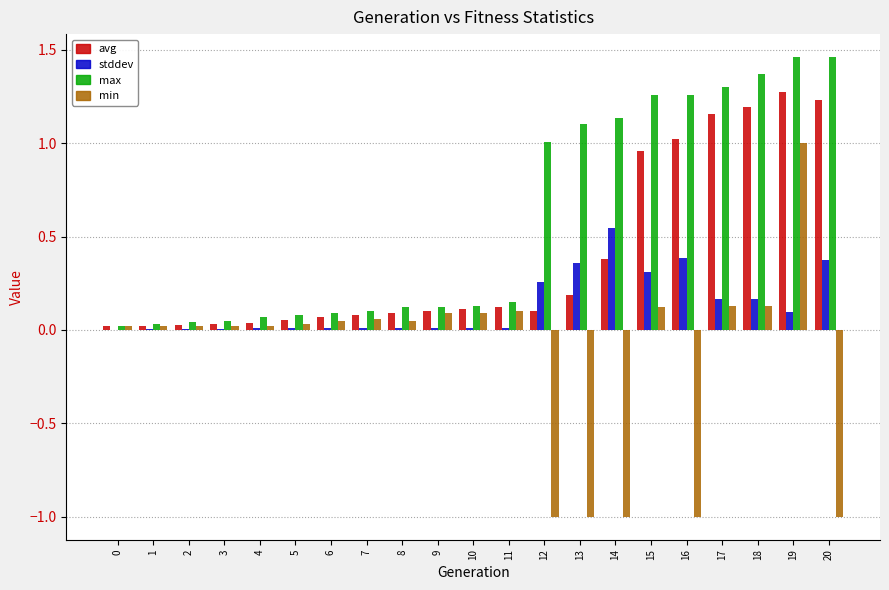

What is the sum of all max values?

12.3